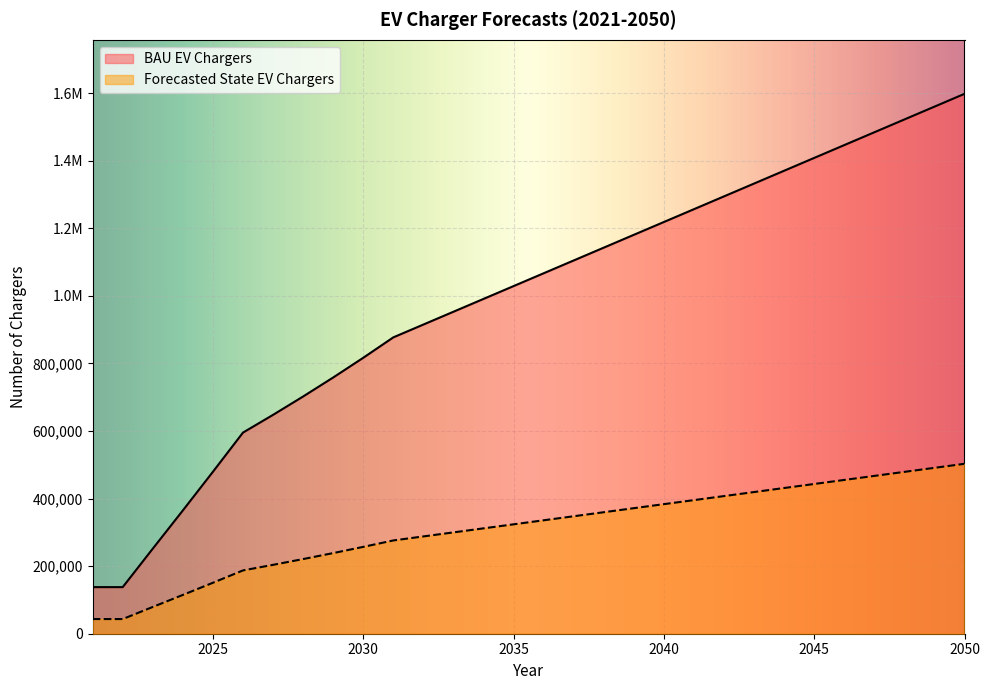

List the labels in order of BAU EV Chargers value, smallest first.

2021, 2022, 2023, 2024, 2025, 2026, 2027, 2028, 2029, 2030, 2031, 2032, 2033, 2034, 2035, 2036, 2037, 2038, 2039, 2040, 2041, 2042, 2043, 2044, 2045, 2046, 2047, 2048, 2049, 2050